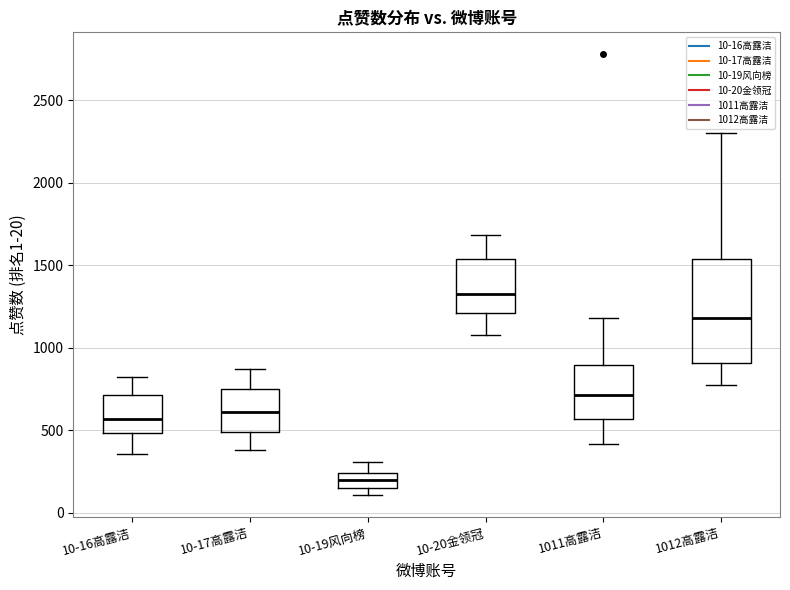

Comparing the boxes themselves (not the whiskers), which one is the tallest?

1012高露洁